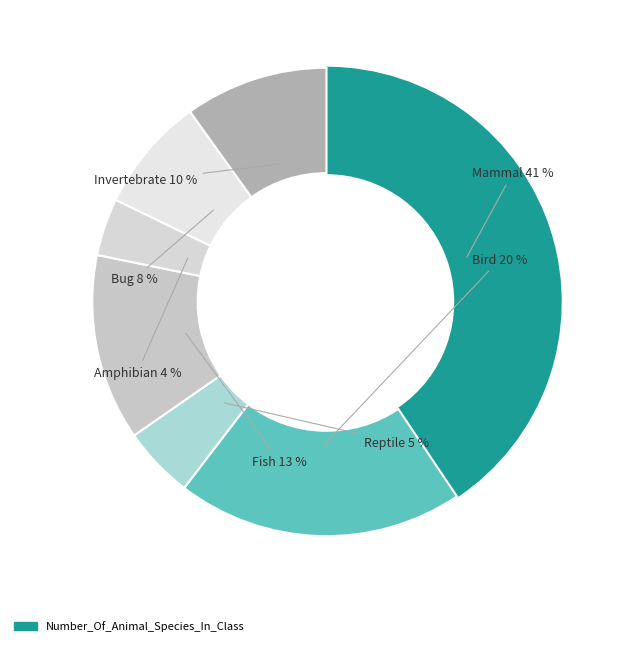

What is the smallest slice in the pie chart?

Amphibian